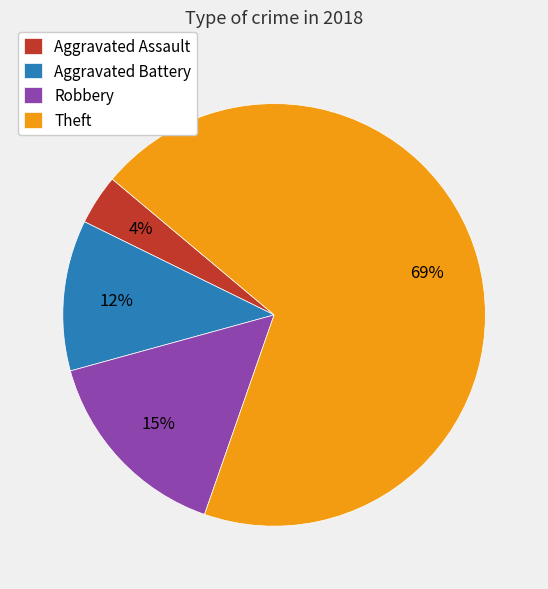

Is it true that Aggravated Battery is 12% of the pie?

True